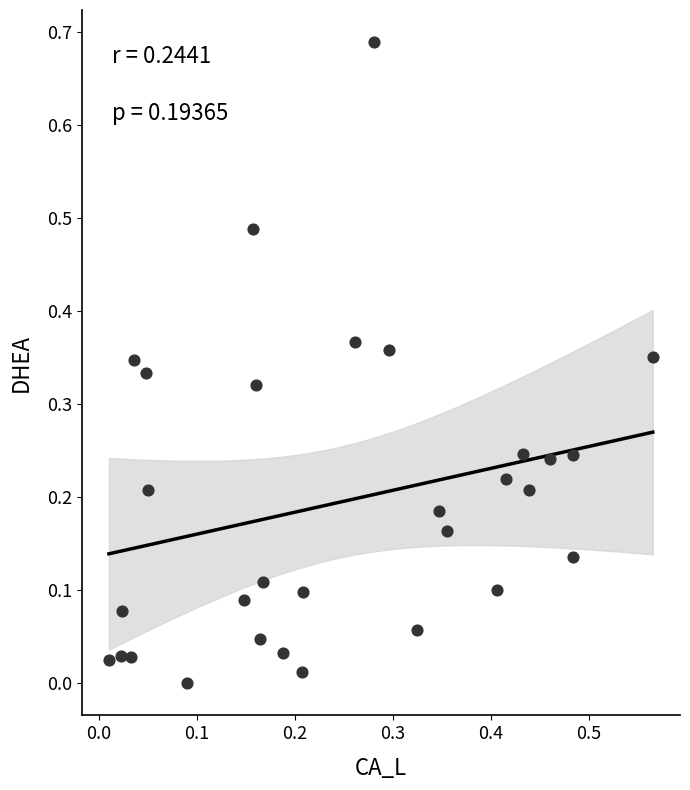

What is the range of X values (max minus min)?

0.6